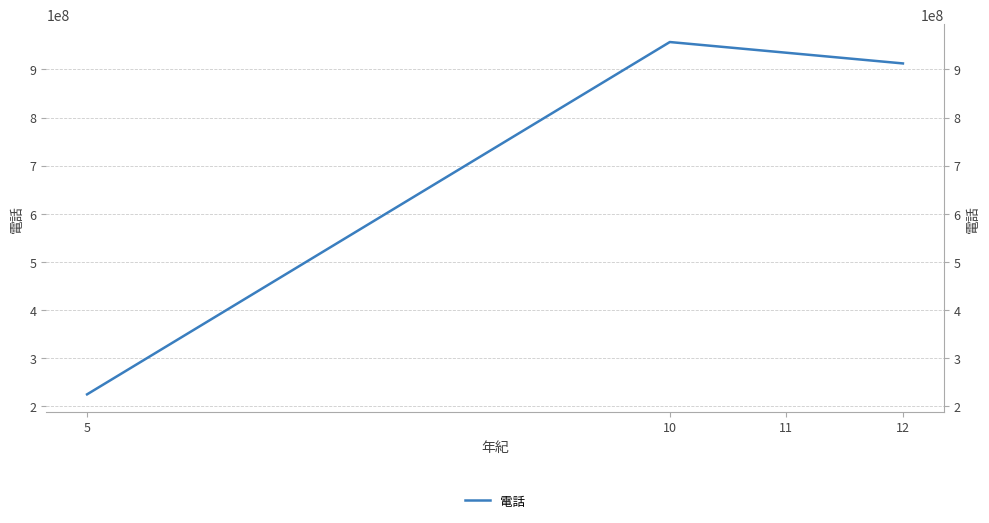

Rank the categories by value from lowest to highest.

5, 12, 11, 10